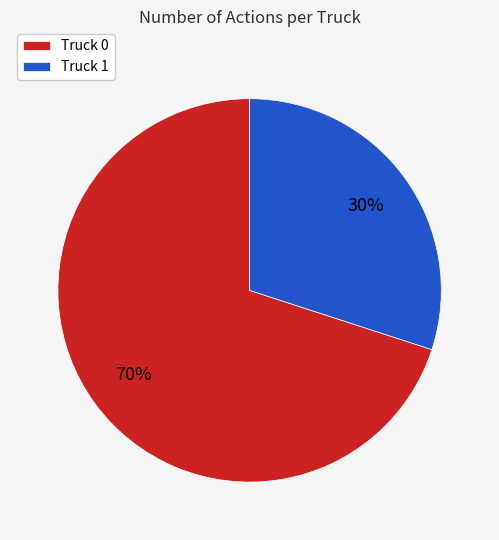

Do Truck 1 and Truck 0 together represent more than half of the pie?

Yes